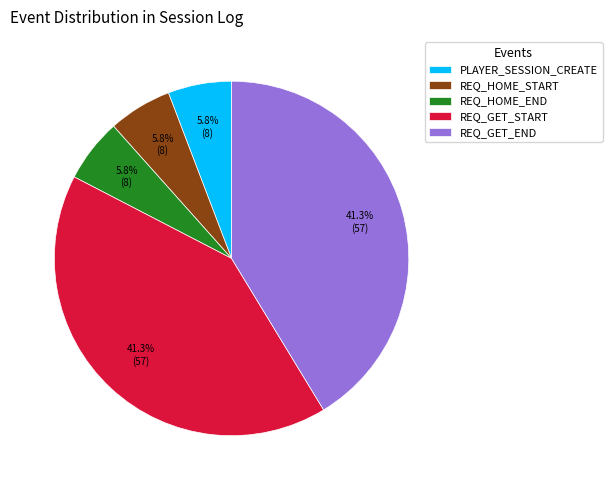

To the nearest percent, what is the combined percentage of REQ_GET_END and REQ_HOME_START?

47%